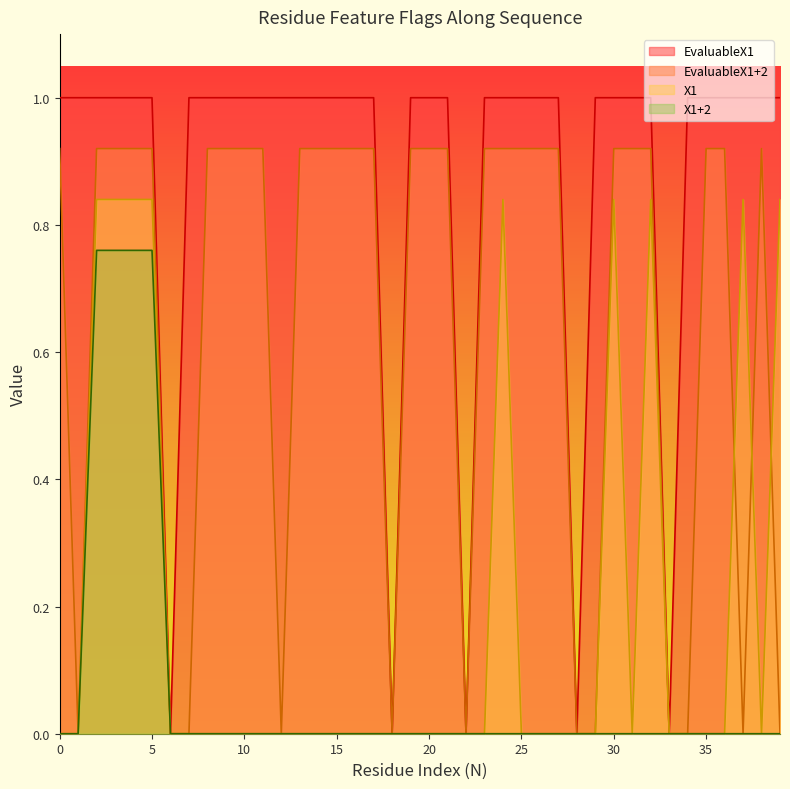

Reading left to right, list all the values displayed in this chart.

EvaluableX1: 1.0	1.0	1.0	1.0	1.0	1.0	0.0	1.0	1.0	1.0	1.0	1.0	1.0	1.0	1.0	1.0	1.0	1.0	0.0	1.0	1.0	1.0	0.0	1.0	1.0	1.0	1.0	1.0	0.0	1.0	1.0	1.0	1.0	0.0	1.0	1.0	1.0	1.0	1.0	1.0
EvaluableX1+2: 0.9	0.0	0.9	0.9	0.9	0.9	0.0	0.0	0.9	0.9	0.9	0.9	0.0	0.9	0.9	0.9	0.9	0.9	0.0	0.9	0.9	0.9	0.0	0.9	0.9	0.9	0.9	0.9	0.0	0.0	0.9	0.9	0.9	0.0	0.0	0.9	0.9	0.0	0.9	0.0
X1: 0.0	0.0	0.8	0.8	0.8	0.8	0.0	0.0	0.0	0.0	0.0	0.0	0.0	0.0	0.0	0.0	0.0	0.0	0.0	0.0	0.0	0.0	0.0	0.0	0.8	0.0	0.0	0.0	0.0	0.0	0.8	0.0	0.8	0.0	0.0	0.0	0.0	0.8	0.0	0.8
X1+2: 0.0	0.0	0.8	0.8	0.8	0.8	0.0	0.0	0.0	0.0	0.0	0.0	0.0	0.0	0.0	0.0	0.0	0.0	0.0	0.0	0.0	0.0	0.0	0.0	0.0	0.0	0.0	0.0	0.0	0.0	0.0	0.0	0.0	0.0	0.0	0.0	0.0	0.0	0.0	0.0